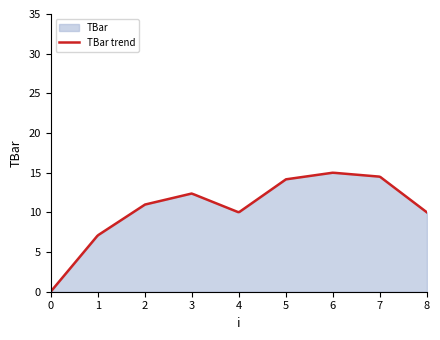

What is the difference between the values at 3 and 0?

12.4